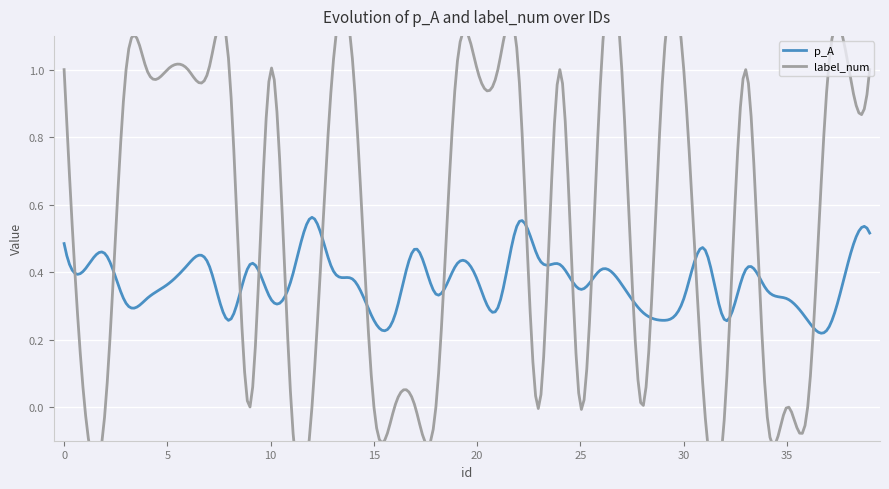

What is the sum of the p_A values at 28 and 10?

0.6